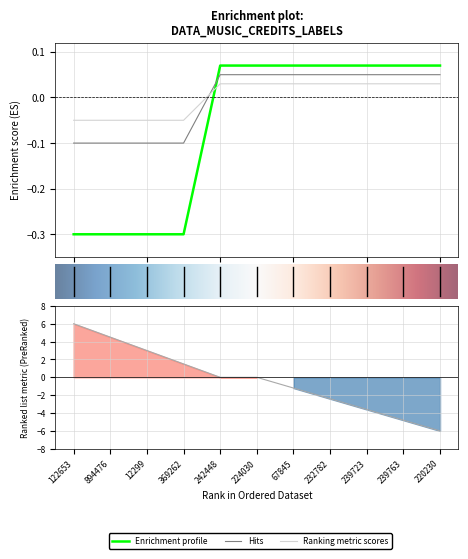

How many lines are shown in the chart?

3